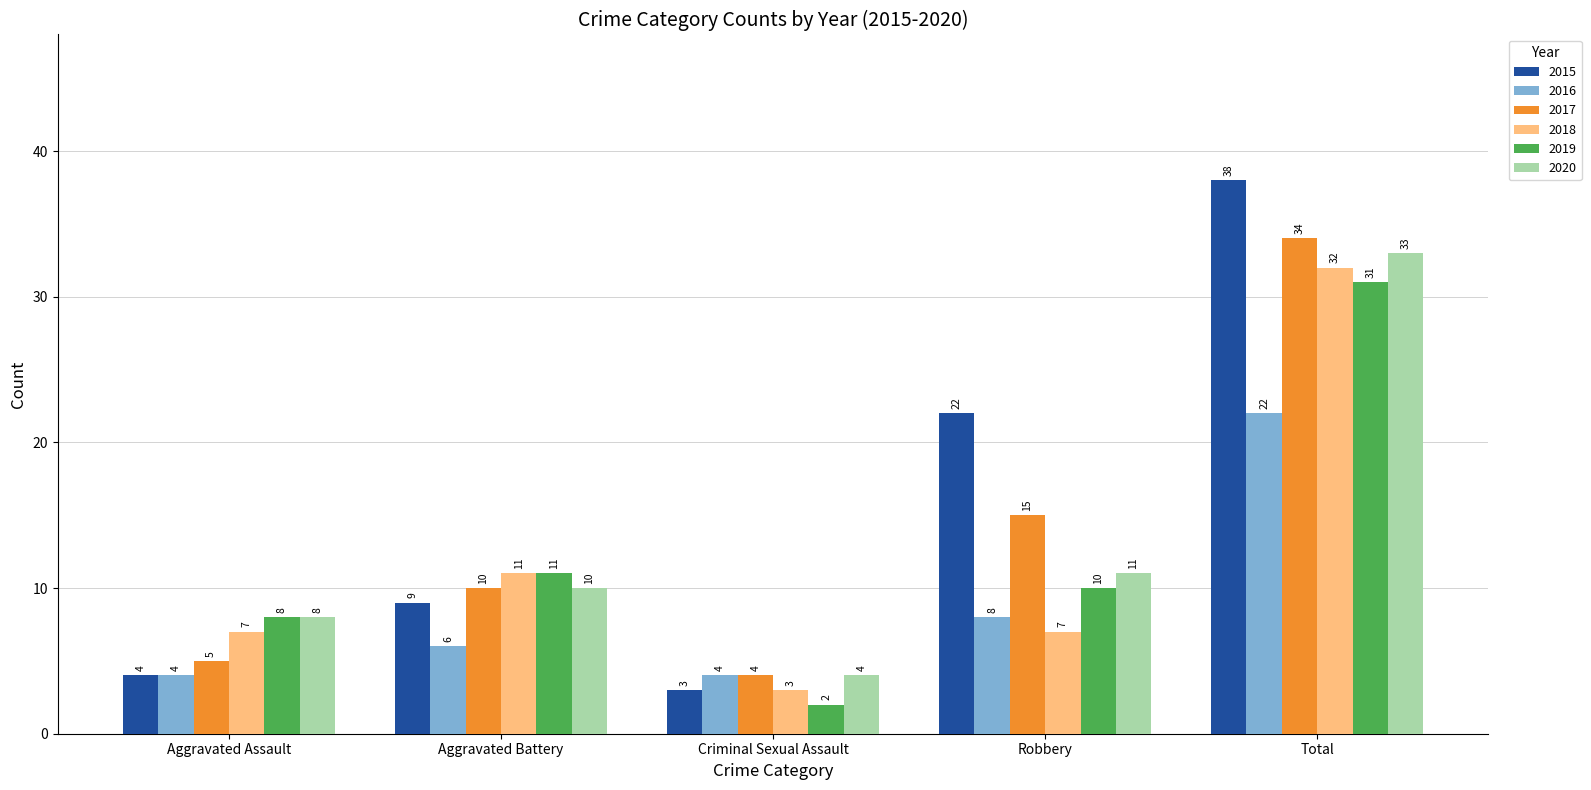

What is the average value of the 2019 series?

12